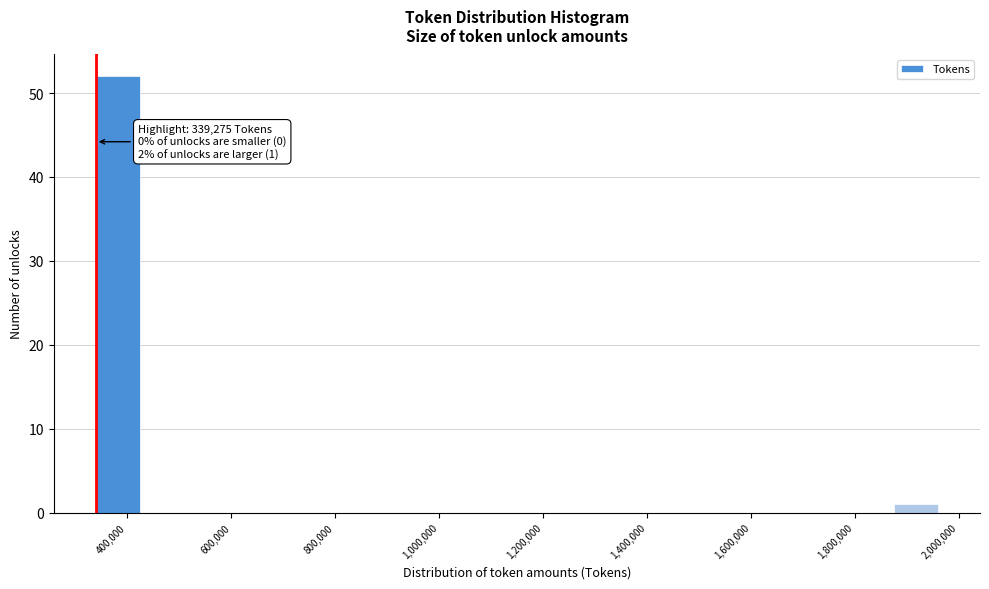

Over which range of the x-axis is the bar tallest?

340000 to 420000